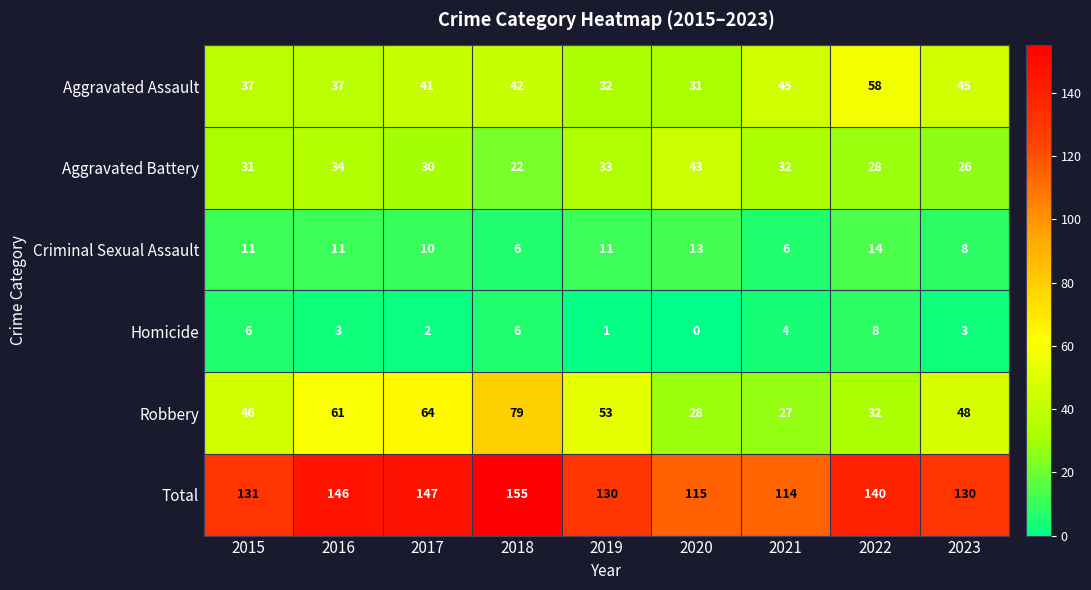

Which series has the widest spread of values?

Robbery